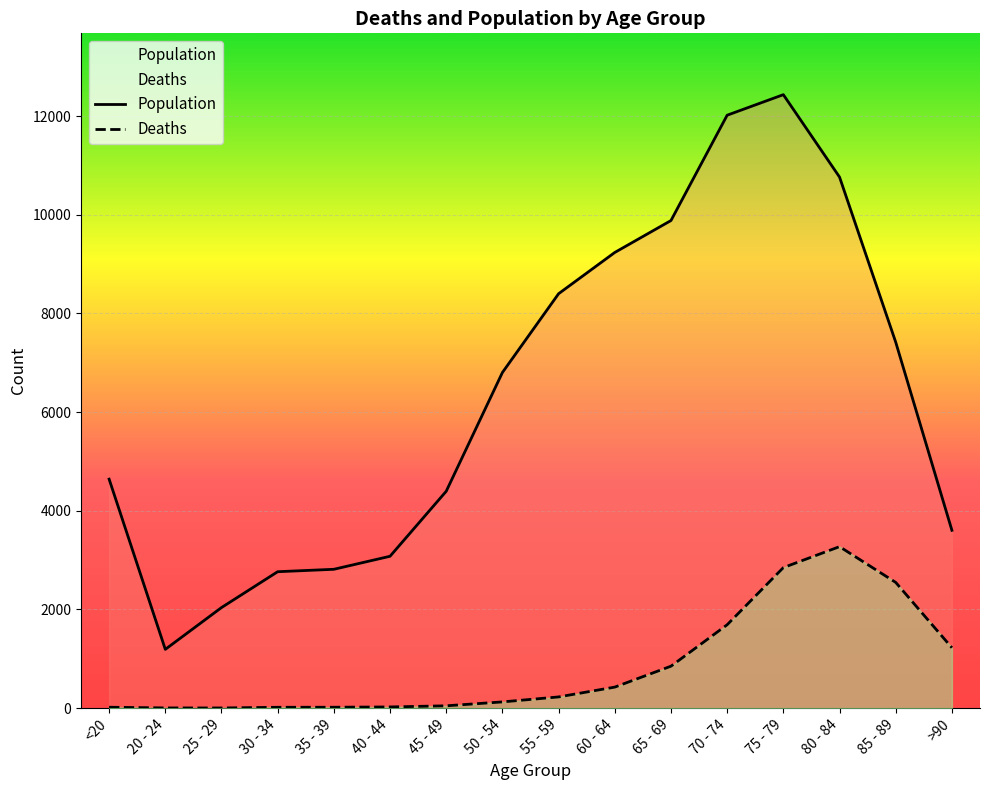

Rank the series by their maximum value, from lowest to highest.

Deaths, Population